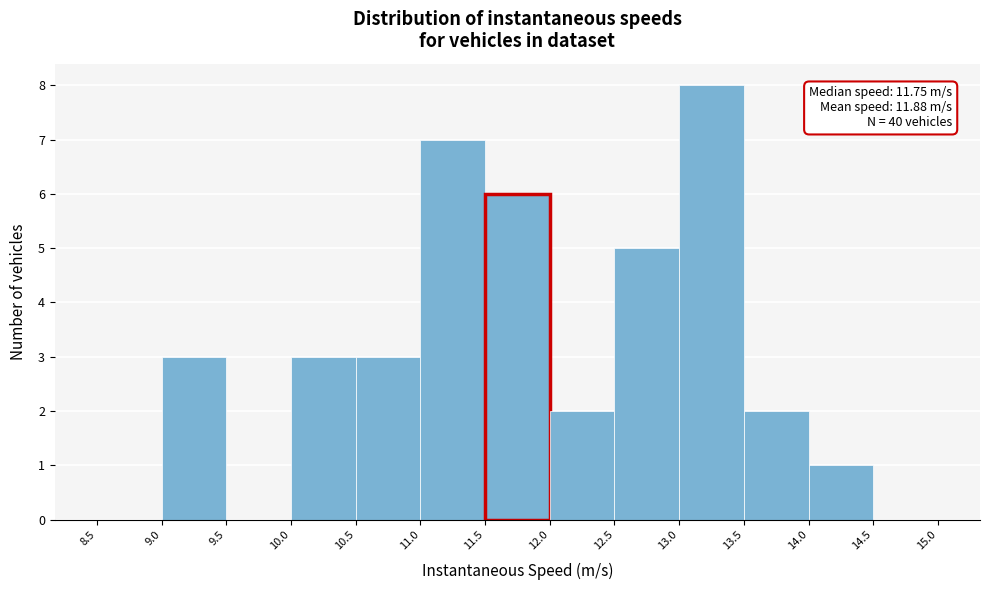

Over which range of the x-axis is the bar tallest?

13.0 to 13.5